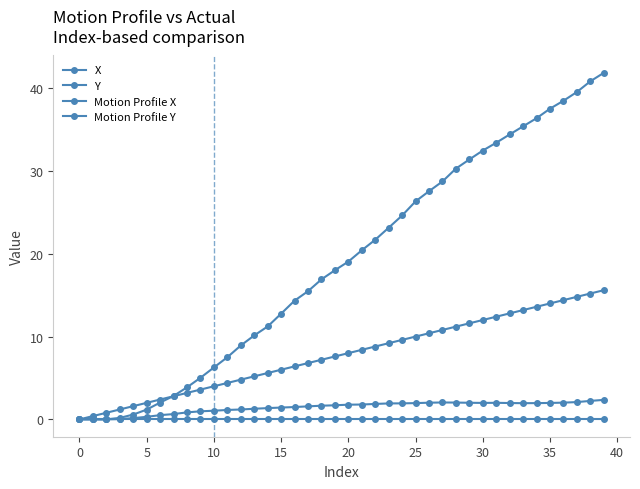

True or false: X and Y intersect in this chart.

False